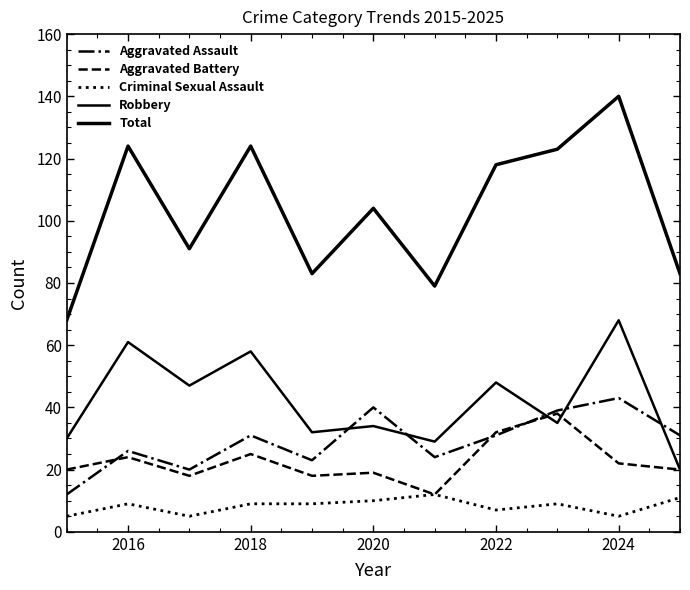

Count the number of categories in the chart.

11